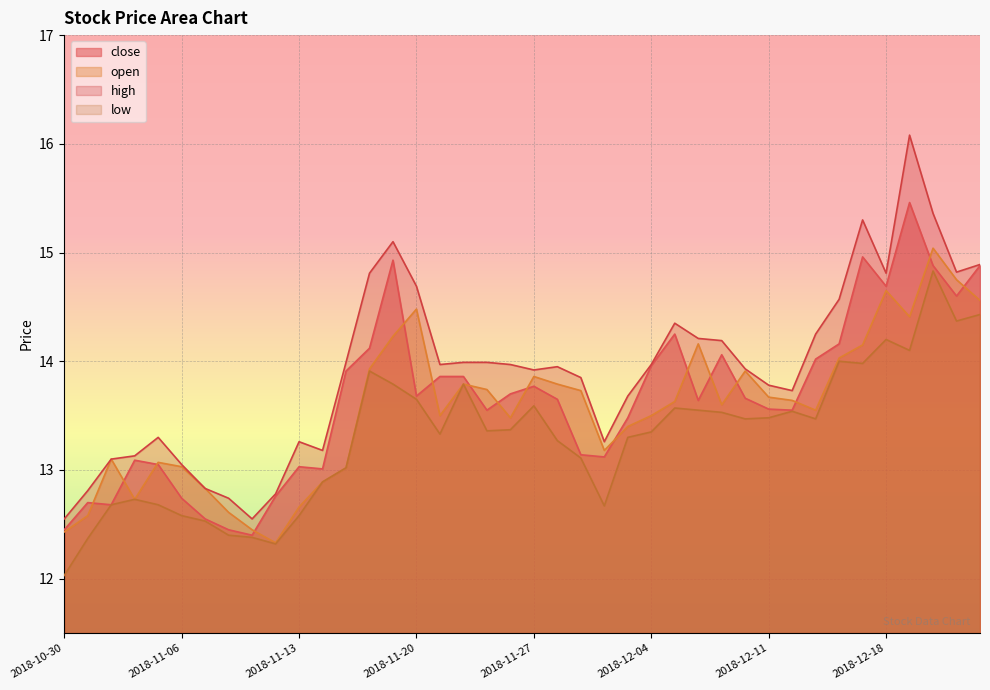

What is the difference between the highest and lowest values at 2018-11-23?

0.6